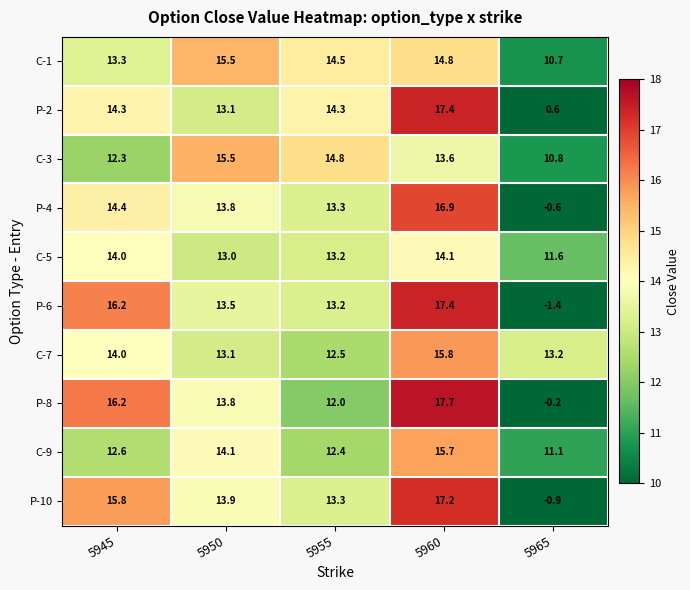

At which category does the chart reach its peak across all series?

5960